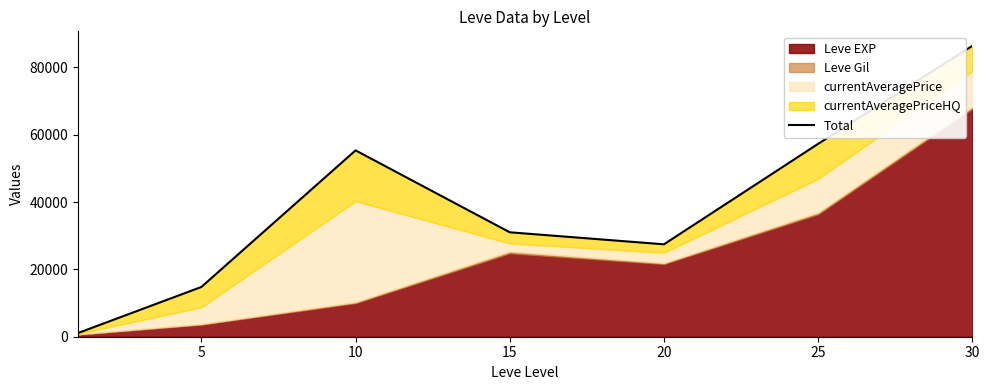

Reading left to right, extract all data points from this chart.

1095.1	14773.5	55347.6	31018.5	27445.0	57291.1	86386.5